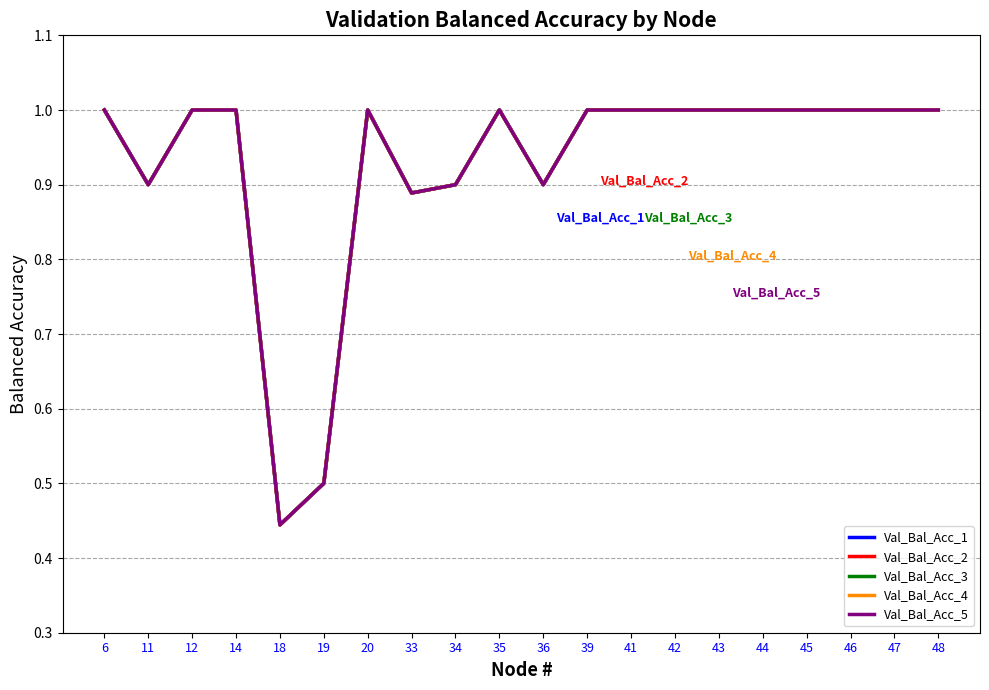

In Val_Bal_Acc_4, how many points are lower than both neighbors (excluding endpoints)?

4